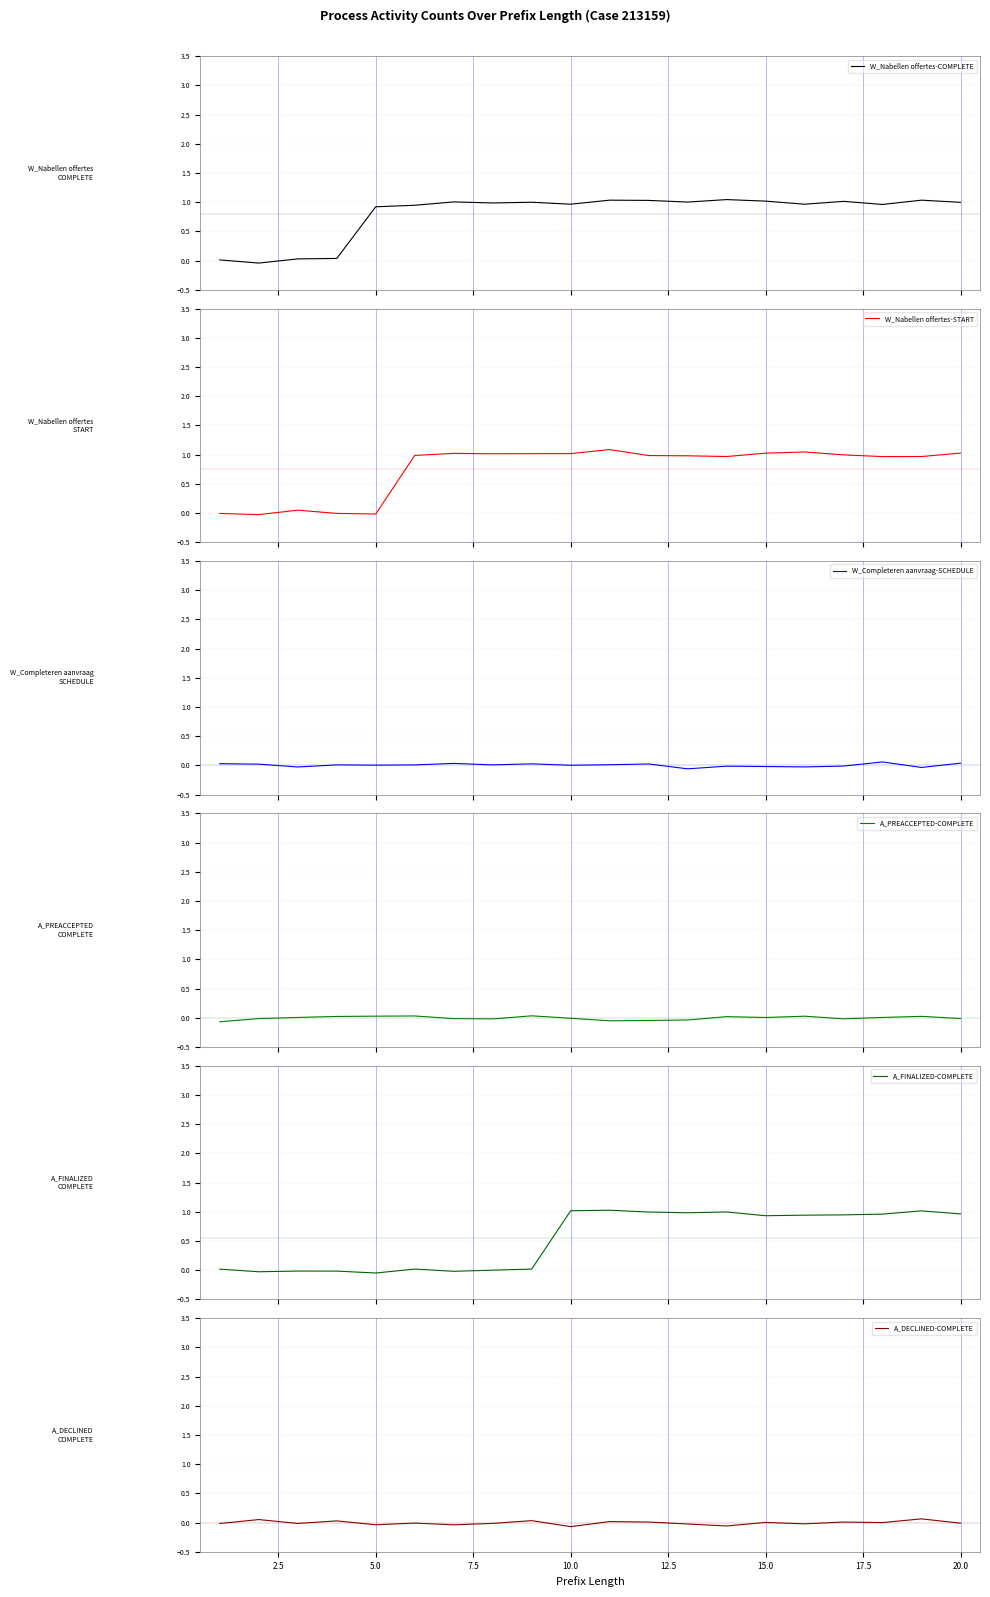

The value of A_DECLINED-COMPLETE at 15.0 is 0.0. True or false?

True